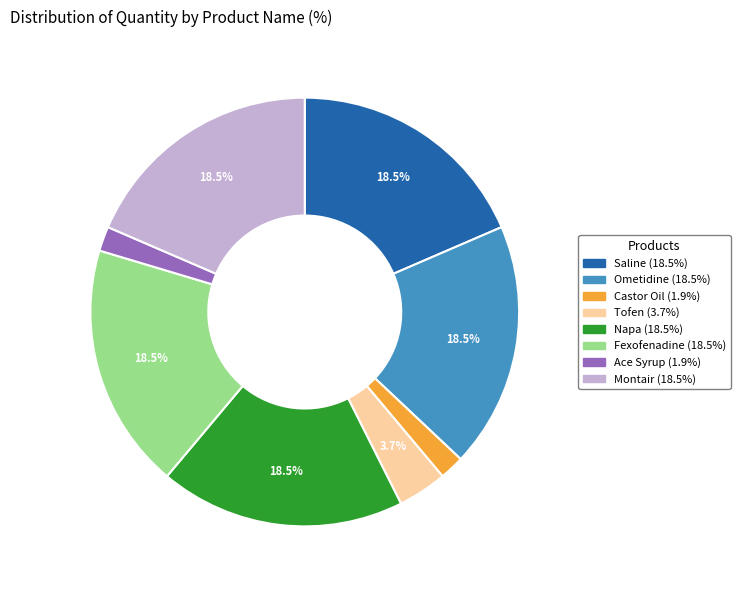

How many segments does this pie chart have?

8